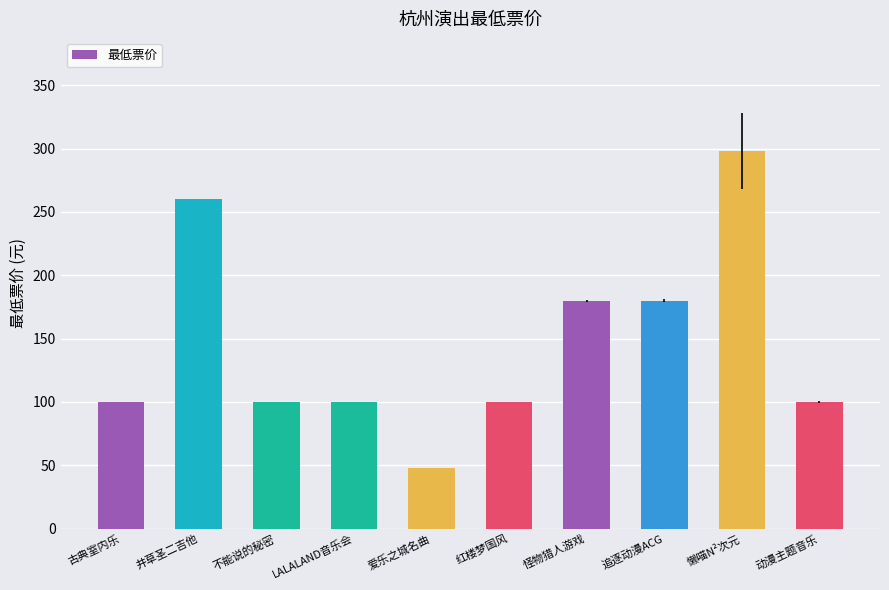

Which label corresponds to the smallest value in the chart?

爱乐之城名曲